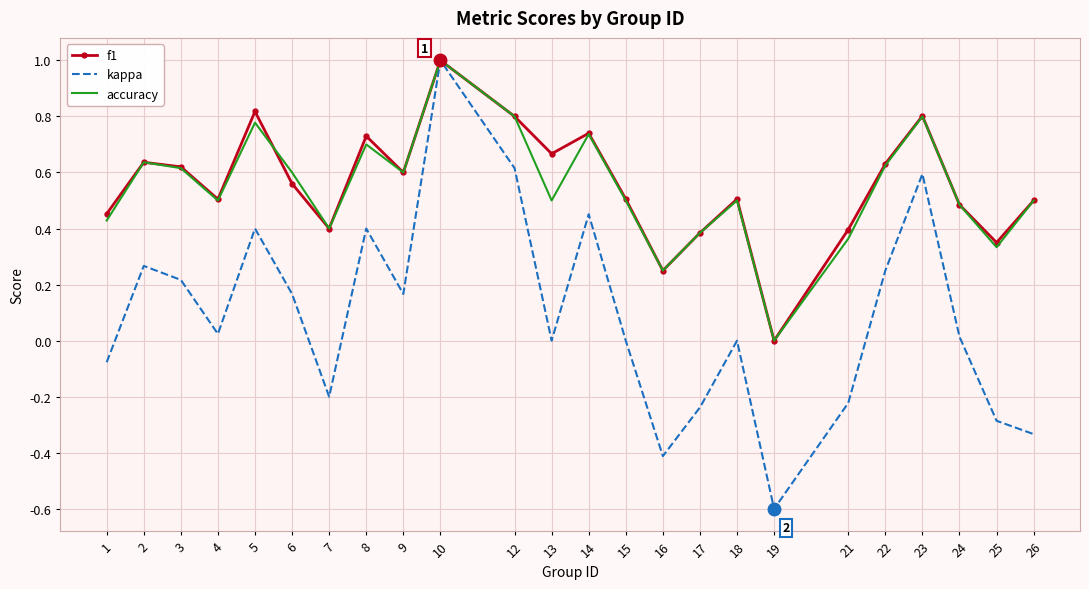

What is the sum of all f1 values?

13.3